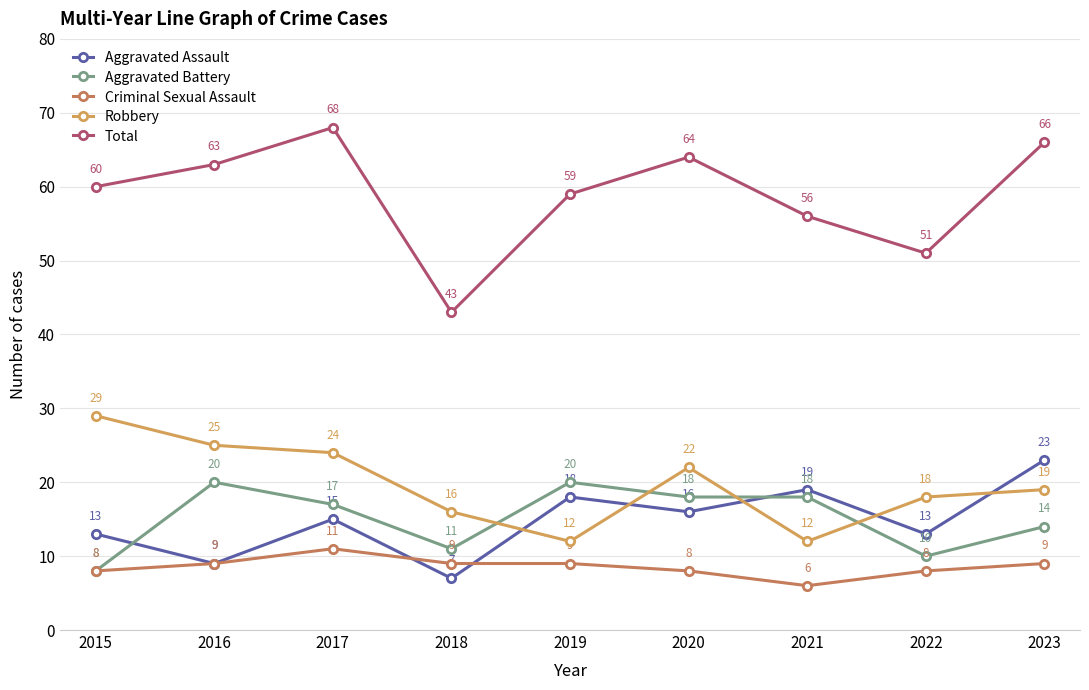

What is the value of the Aggravated Assault point at the 6th from the left?

16